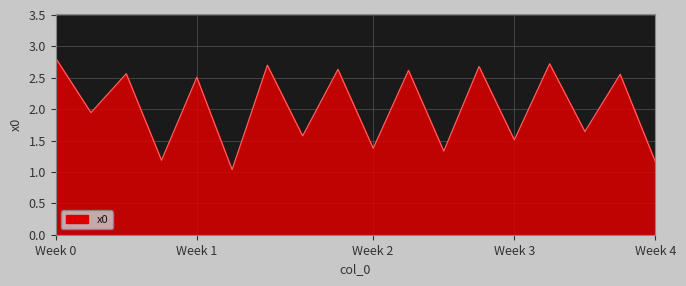

How many lines are shown in the chart?

1